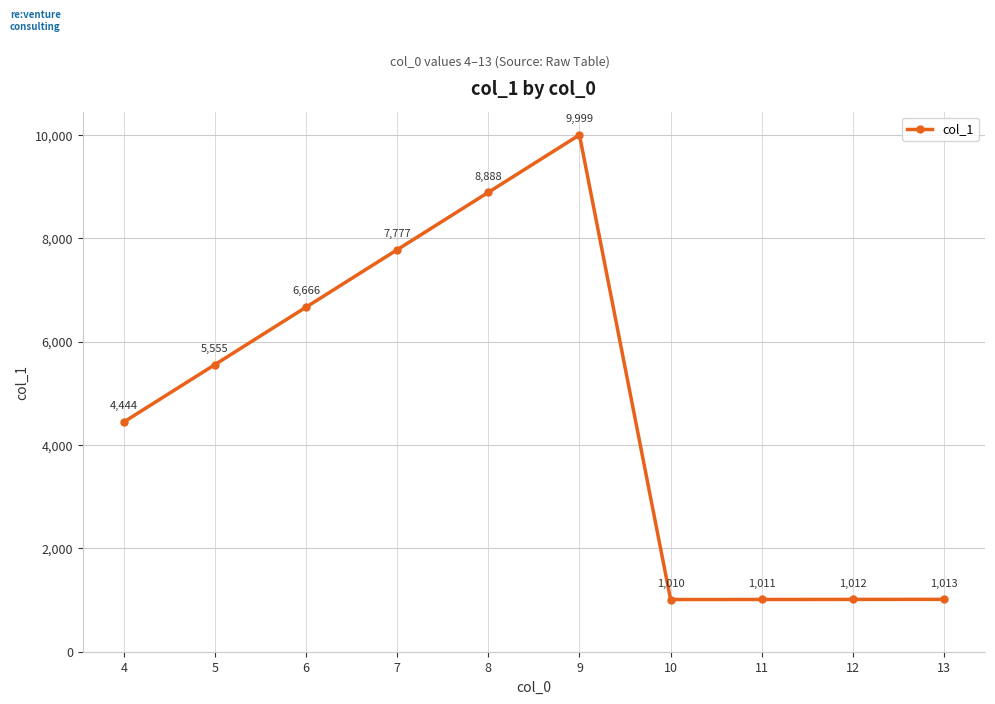

At which label is the value closest to 5504?

5